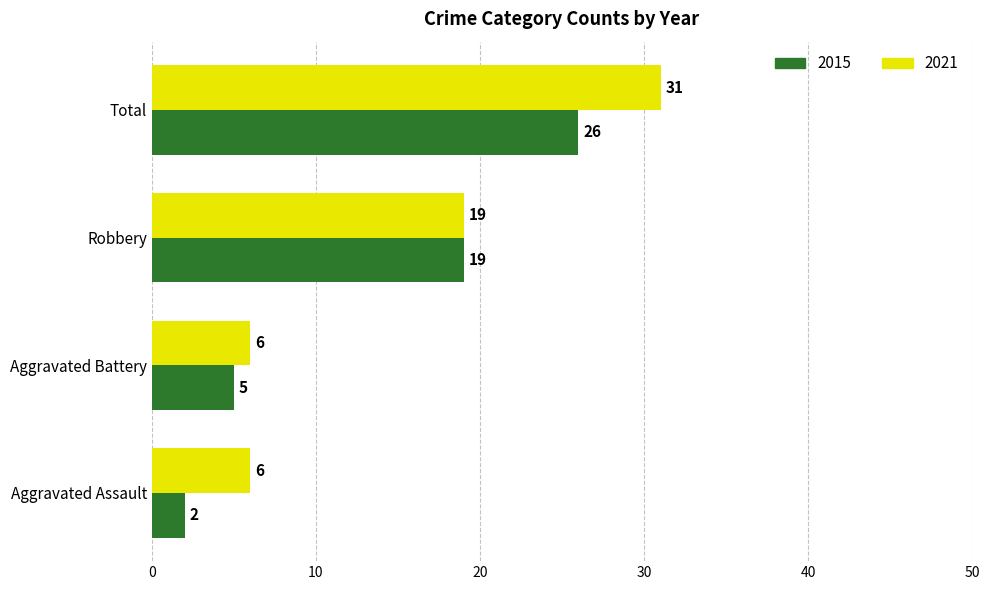

Where is 2015 nearest to the value 14?

Robbery